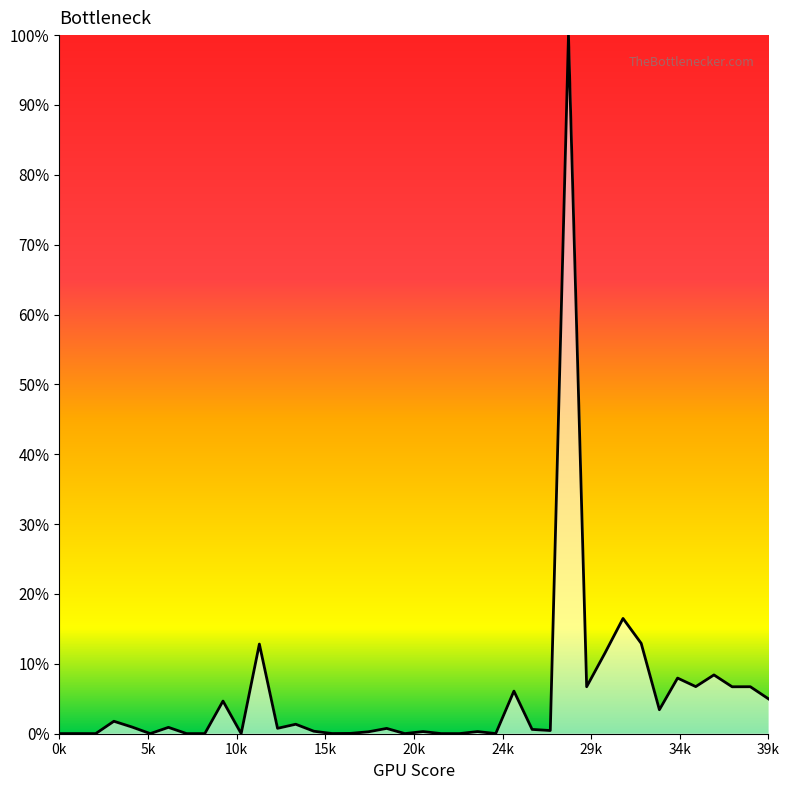

Does the chart have visible grid lines?

No